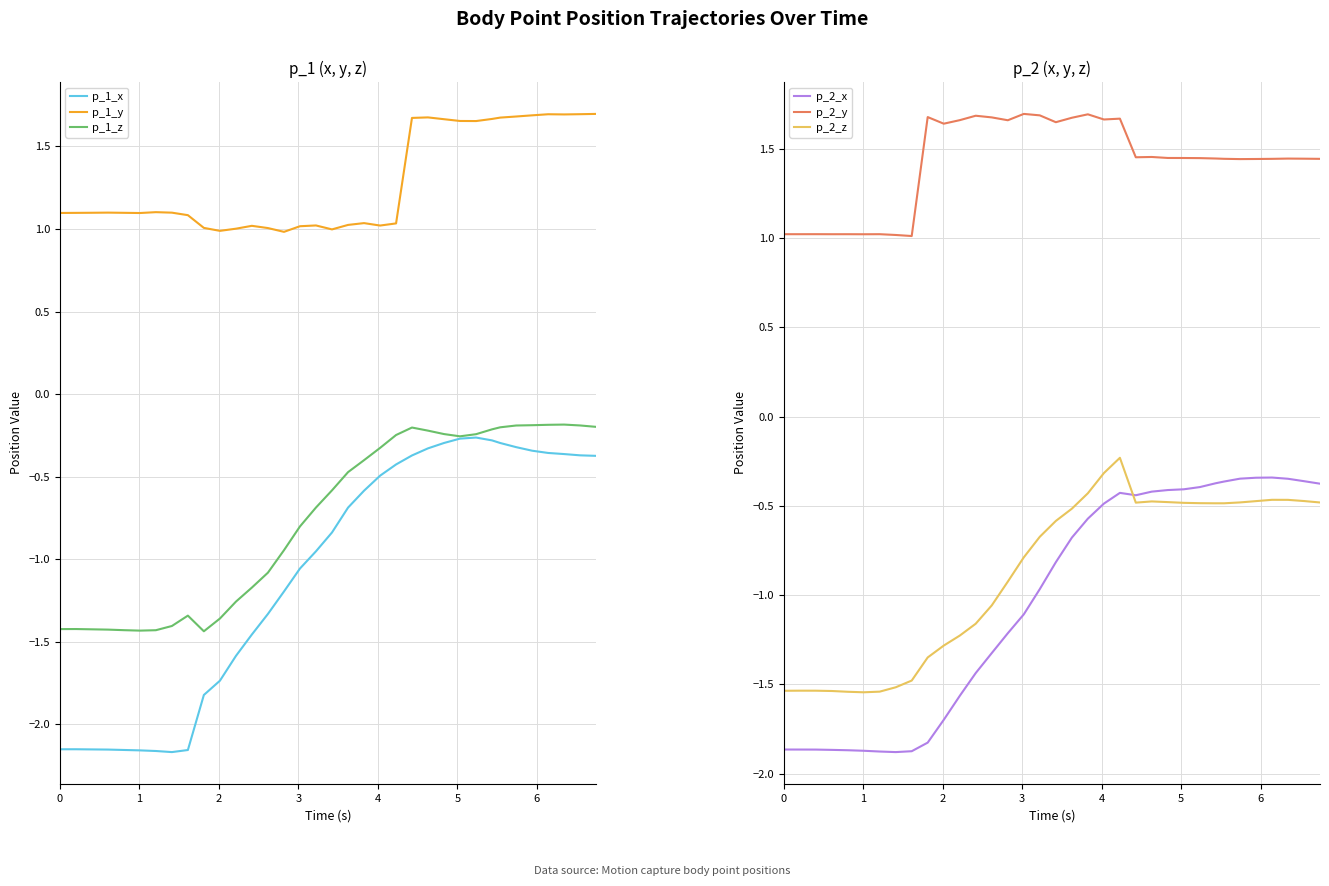

What is the minimum value for p_2_x?

-1.9